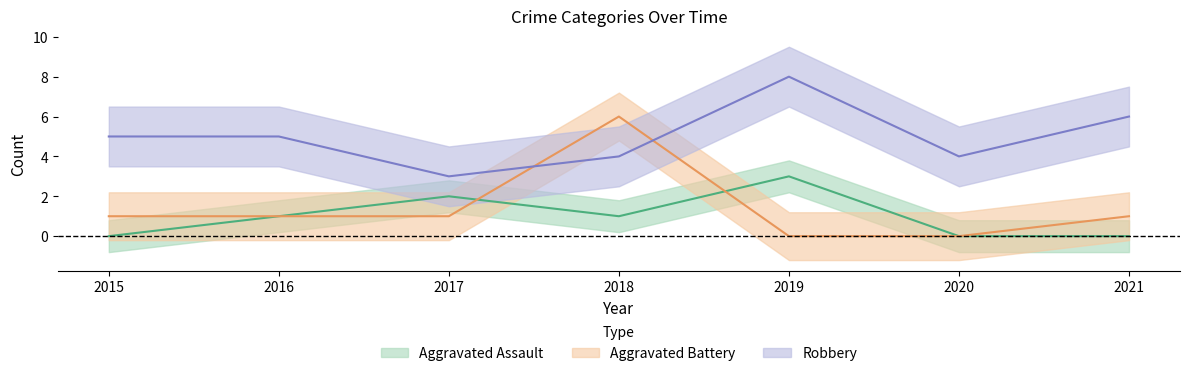

What is the difference between the maximum and minimum values in the Aggravated Assault series?

3